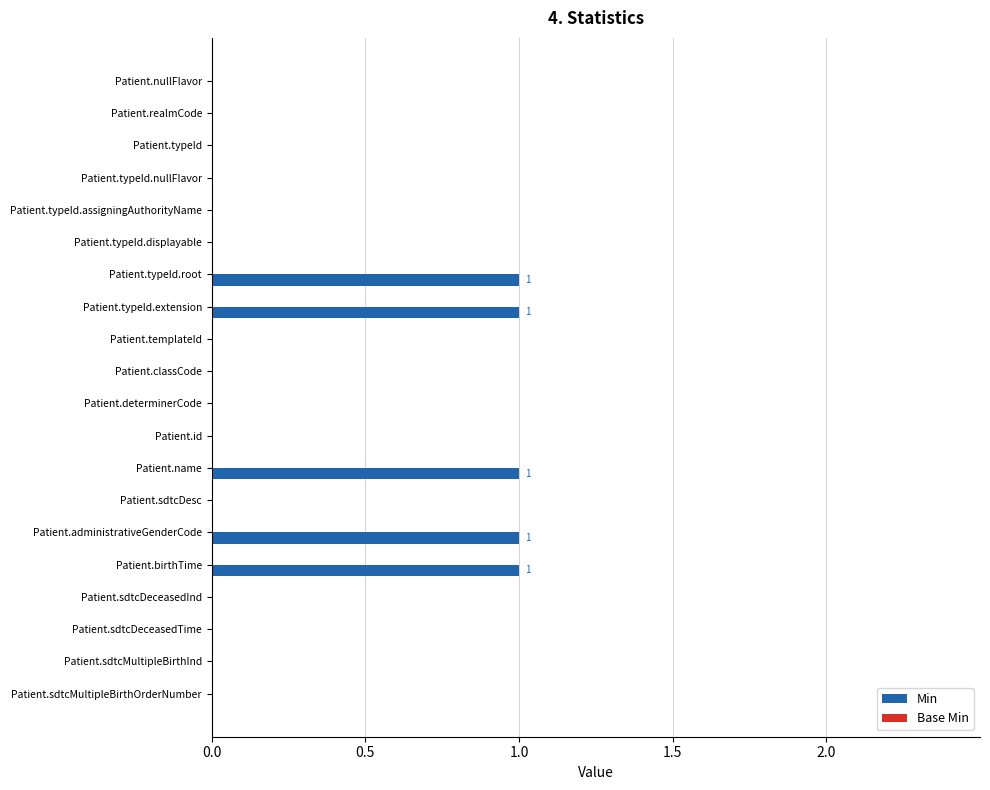

Which has a higher value, Patient.typeId.extension or Patient.id?

Patient.typeId.extension